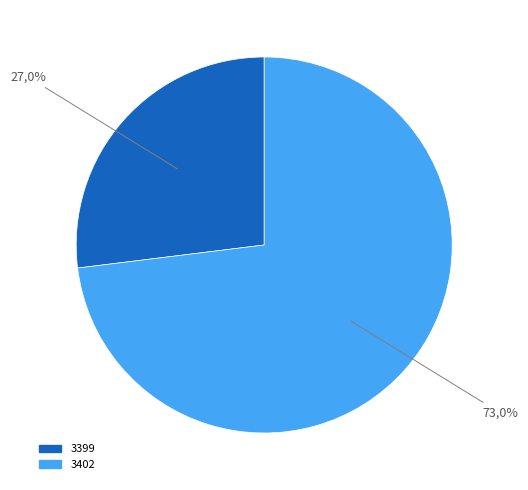

What percentage do 3402 and 3399 together represent?

100.0%